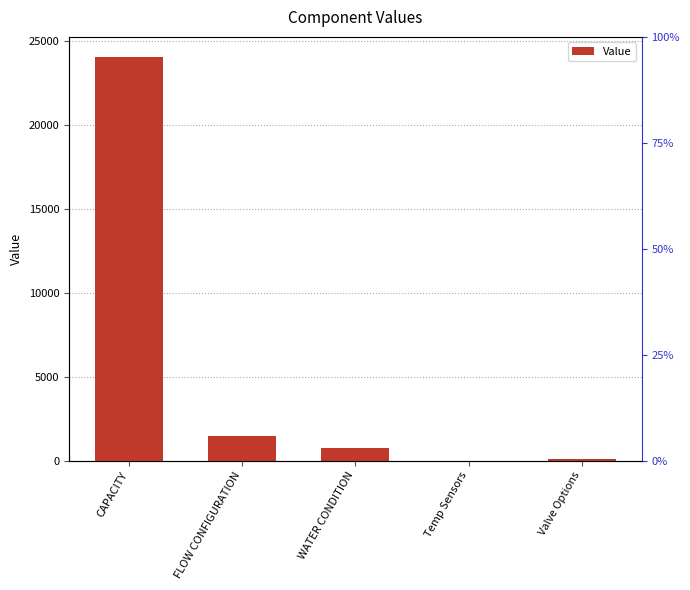

Which label corresponds to the largest value in the chart?

CAPACITY